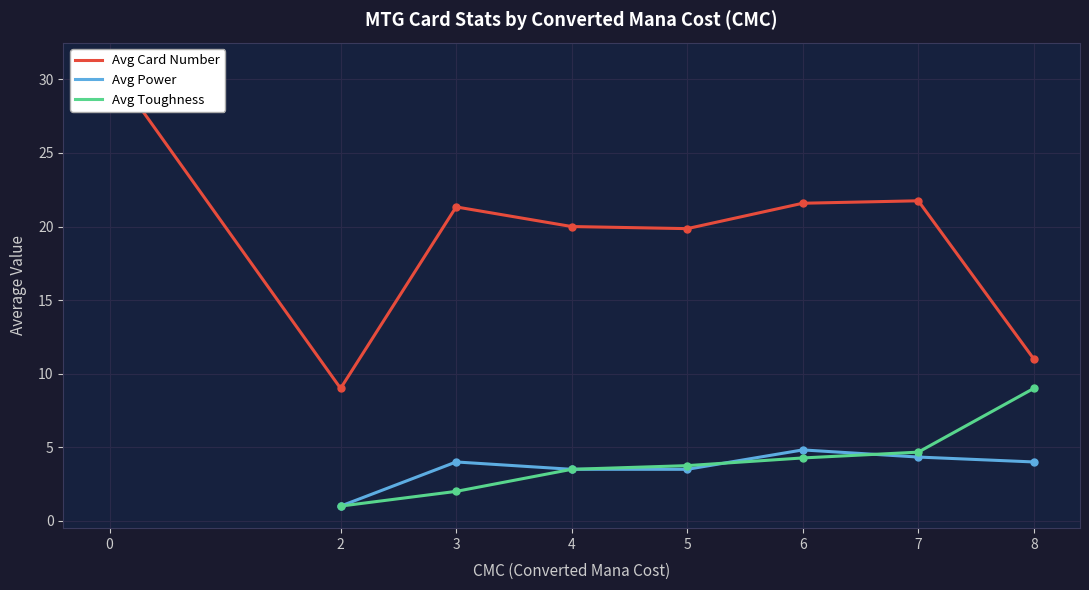

The value of Avg Power at 6 is 4.8. True or false?

True